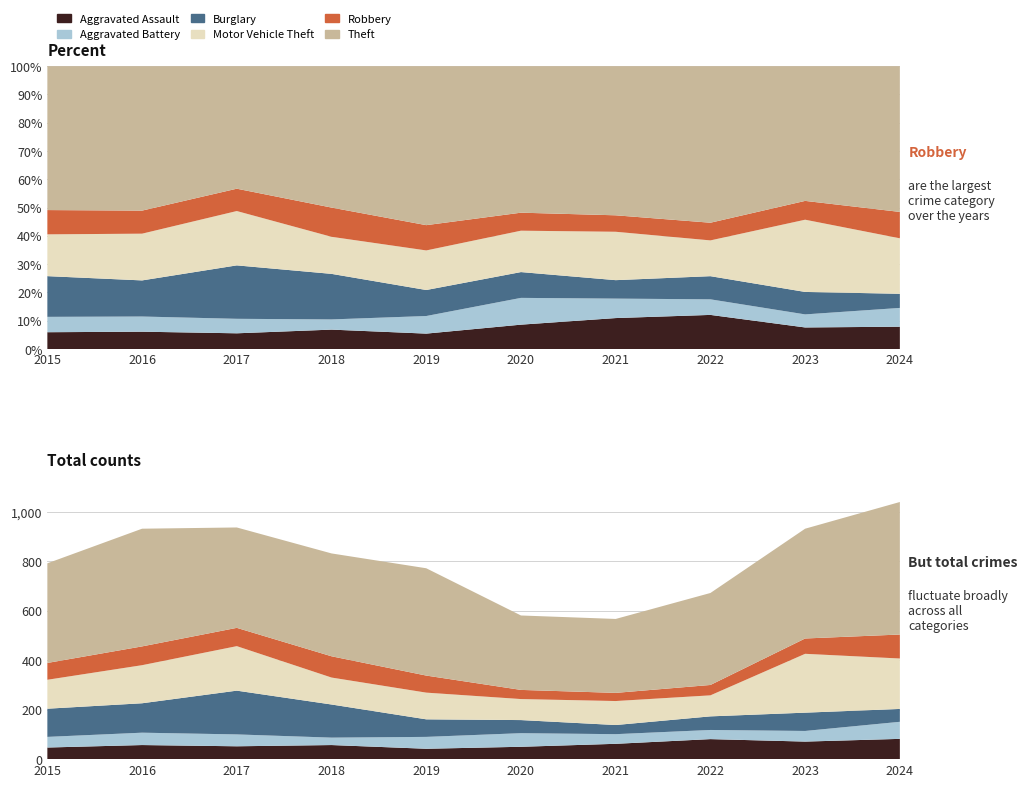

Reading left to right, what are all the values shown in this chart?

Aggravated Assault: 47	57	52	57	42	50	62	81	71	82
Aggravated Battery: 43	50	48	30	48	55	39	37	43	69
Burglary: 114	119	177	134	71	53	37	55	74	52
Motor Vehicle Theft: 117	154	180	109	108	85	97	85	238	204
Robbery: 68	76	74	86	69	37	33	42	62	97
Theft: 403	476	406	416	434	301	299	372	444	536